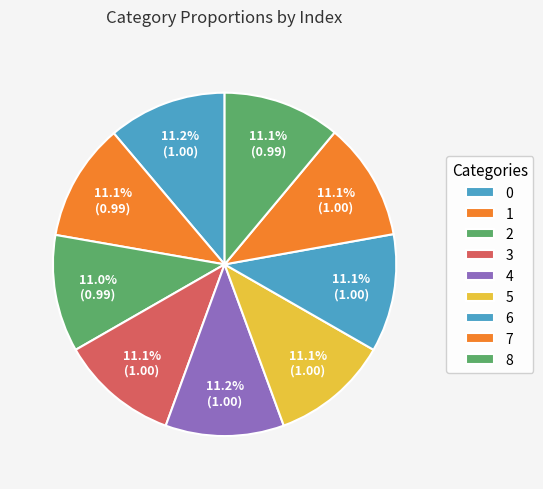

True or false: 0 accounts for 1% of the total.

False